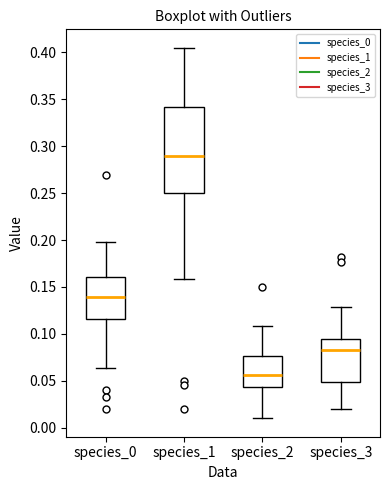

Reading left to right, read every box against the y-axis: the position of its median line, the range the box covers, and the ends of its whiskers. The values are not printed on the chart, so give them approximately, as read against the axis.

species_0: median 0.140, box 0.115 to 0.160, whiskers 0.065 to 0.195
species_1: median 0.290, box 0.250 to 0.340, whiskers 0.160 to 0.405
species_2: median 0.055, box 0.045 to 0.075, whiskers 0.010 to 0.110
species_3: median 0.085, box 0.050 to 0.095, whiskers 0.020 to 0.130